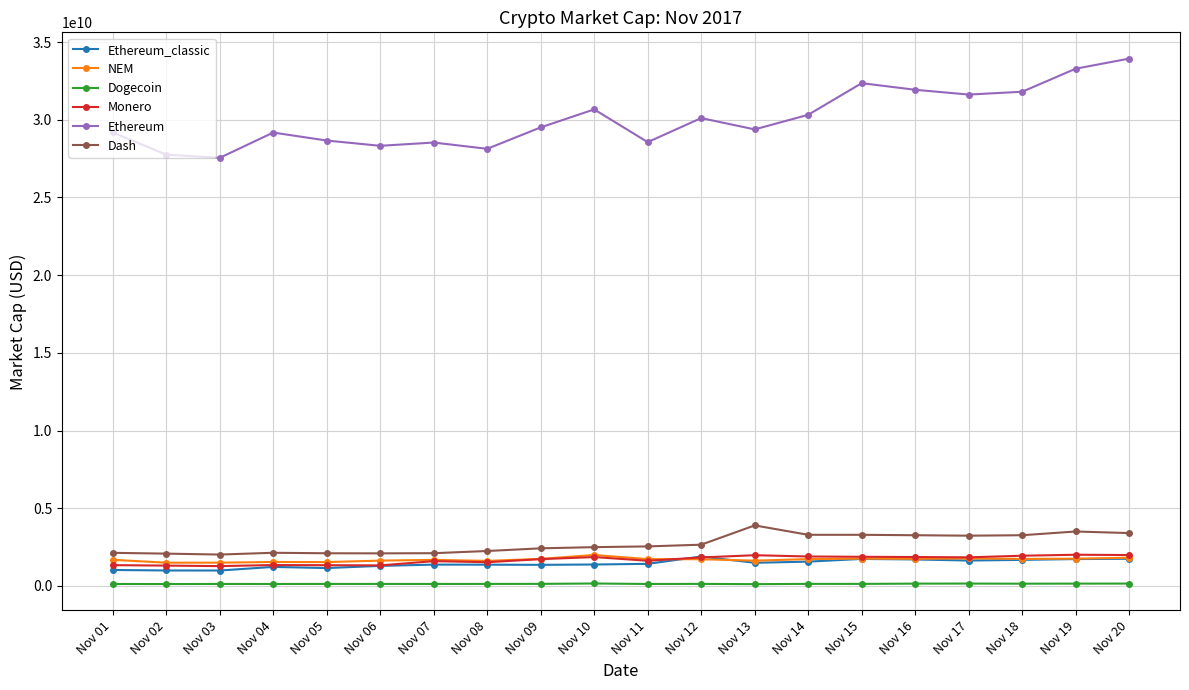

True or false: Dash and Ethereum intersect in this chart.

False